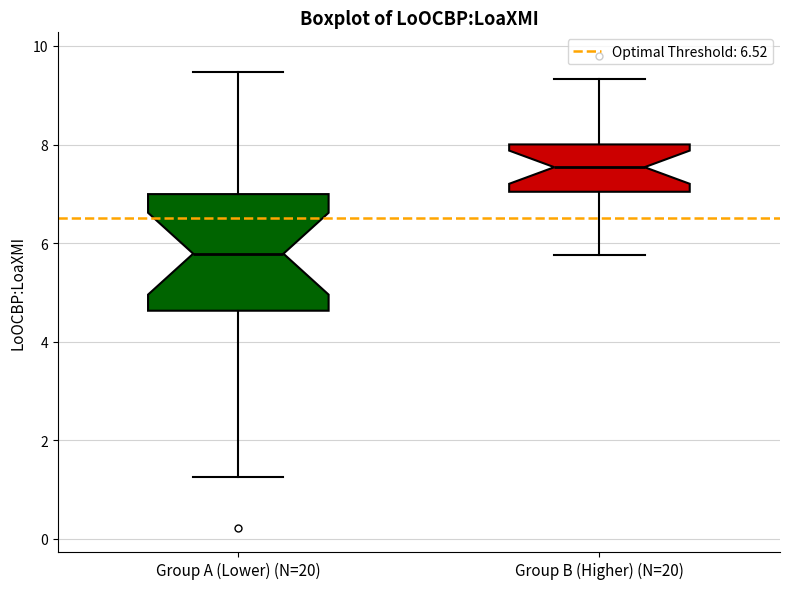

Which box has the highest median line?

Group B (Higher) (N=20)